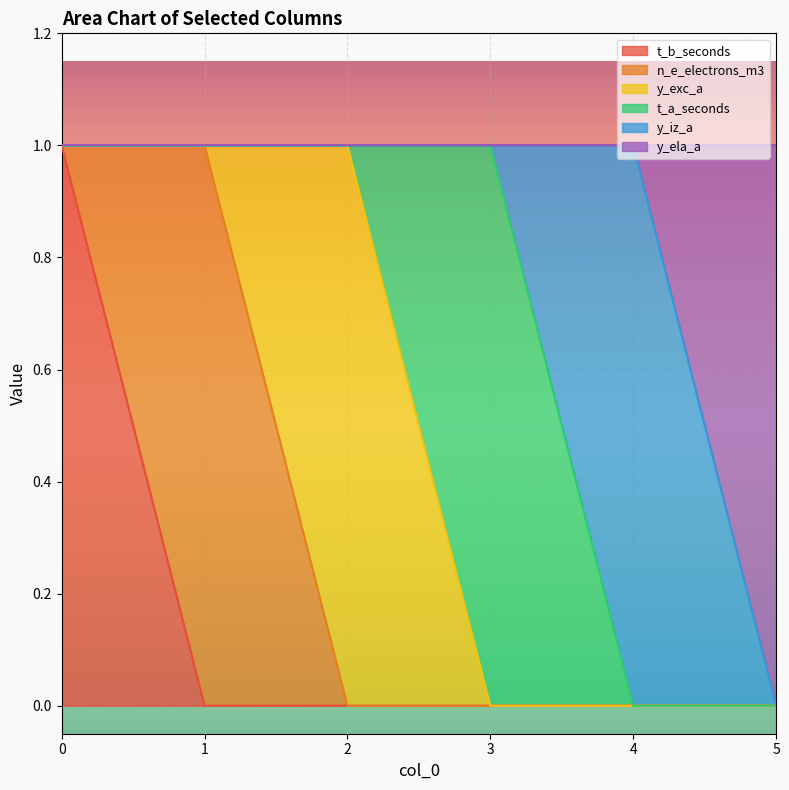

Rank the categories by t_a_seconds value from highest to lowest.

3, 0, 1, 2, 4, 5